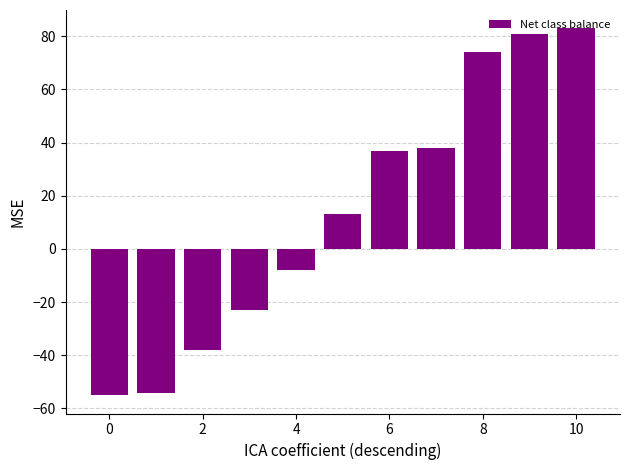

What is the greatest value displayed?

83